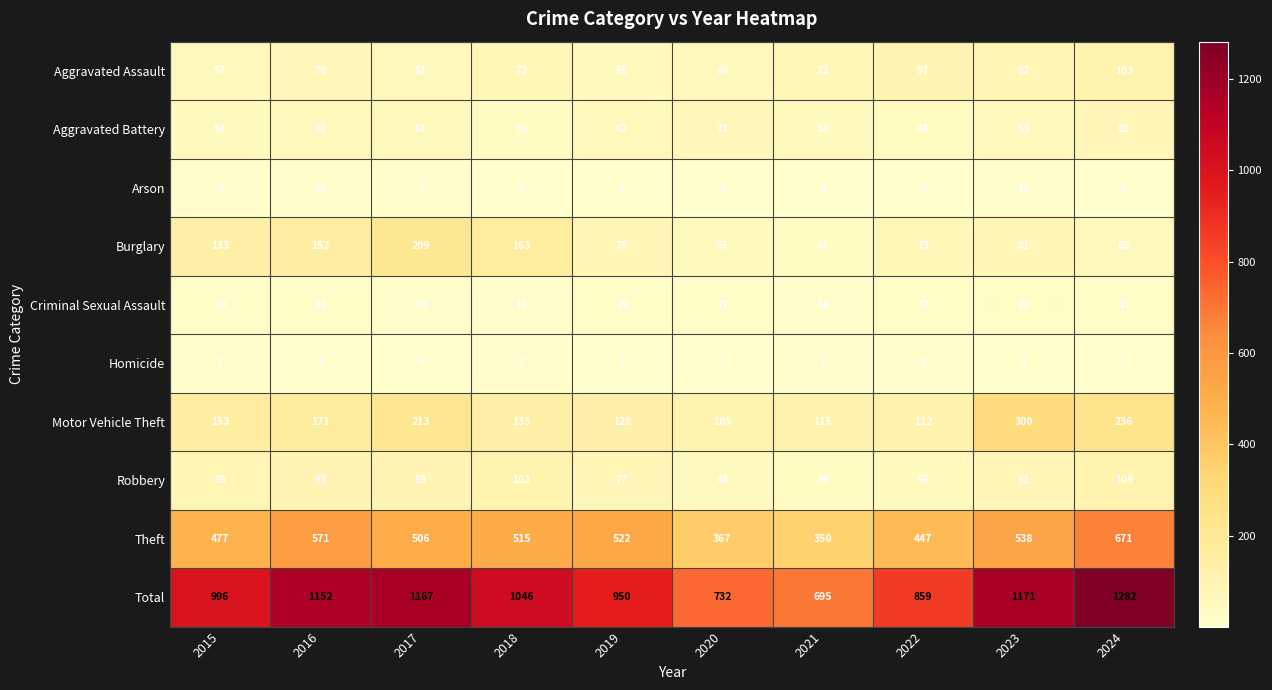

Which series has the largest range (max minus min)?

Total